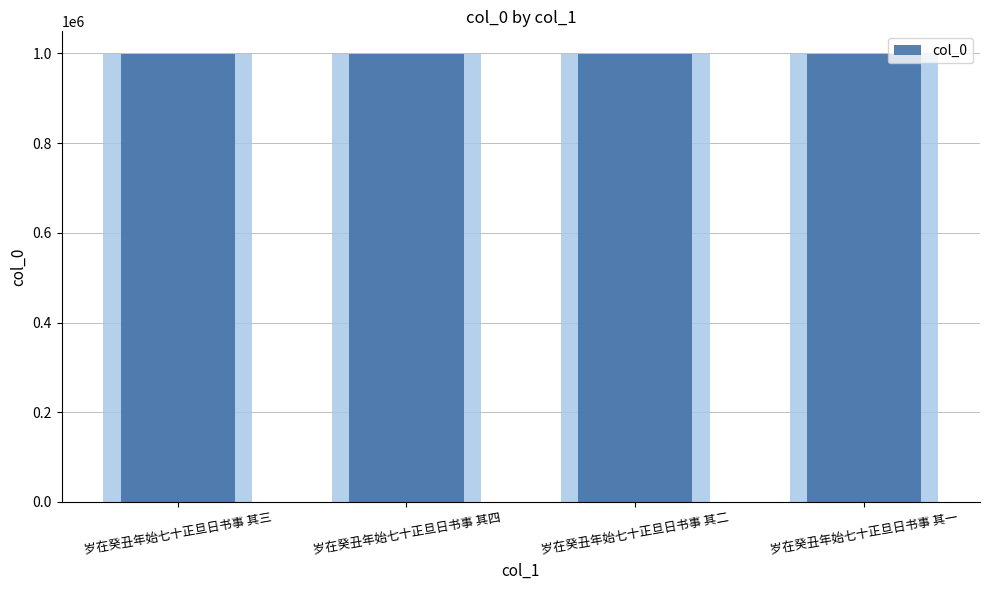

What is the sum of all values?

3997642